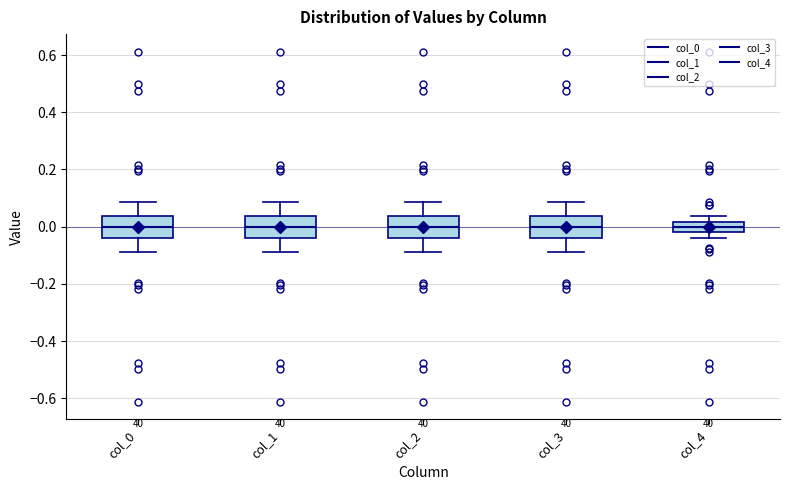

Reading left to right, transcribe this box plot: for each box, give where its median line is, the range the box spans, and where its two whiskers end, as read against the y-axis. The values are not printed on the chart, so give them approximately, as read against the axis.

col_0: median 0.00, box -0.04 to 0.04, whiskers -0.08 to 0.08
col_1: median 0.00, box -0.04 to 0.04, whiskers -0.08 to 0.08
col_2: median 0.00, box -0.04 to 0.04, whiskers -0.08 to 0.08
col_3: median 0.00, box -0.04 to 0.04, whiskers -0.08 to 0.08
col_4: median 0.00, box -0.02 to 0.02, whiskers -0.04 to 0.04